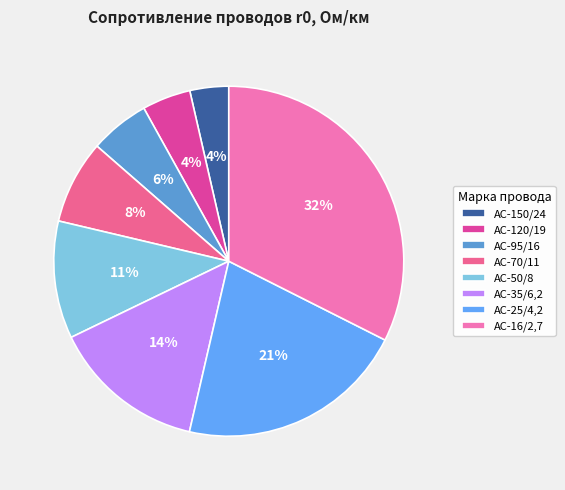

To the nearest percent, what percentage of the pie is АС-25/4,2?

21%